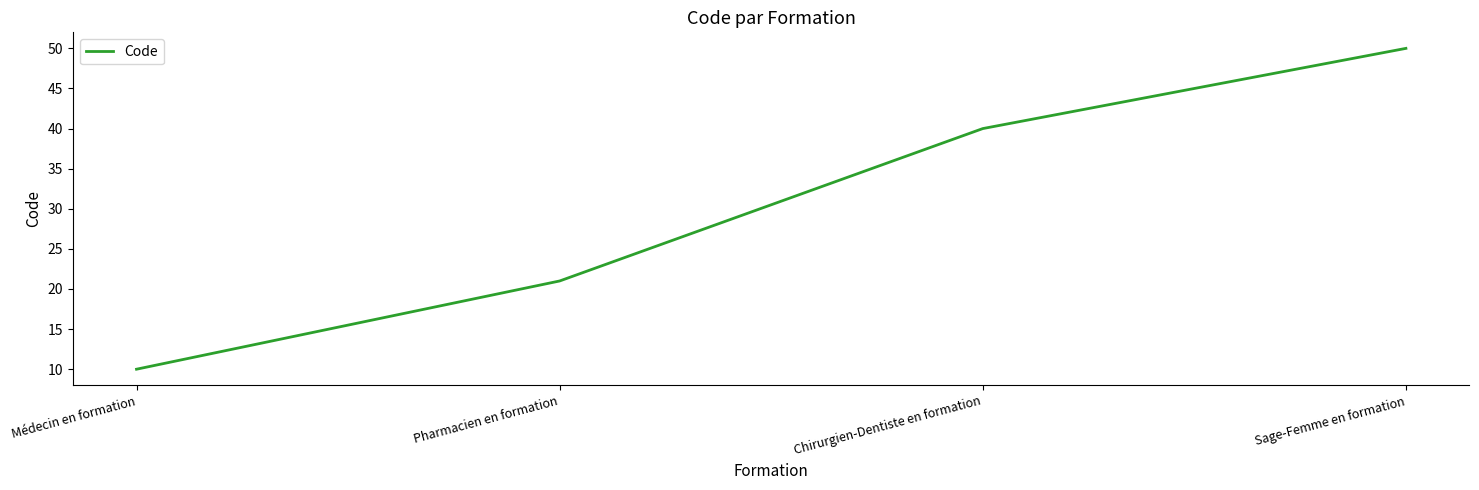

How many values are between 21 and 50?

3